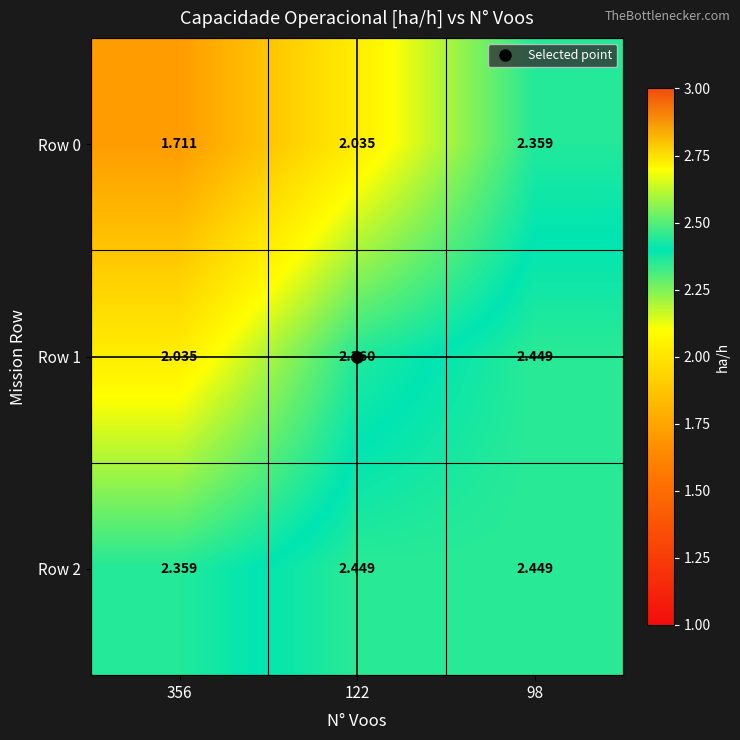

Rank the series by their average value, from lowest to highest.

Row 0, Row 1, Row 2